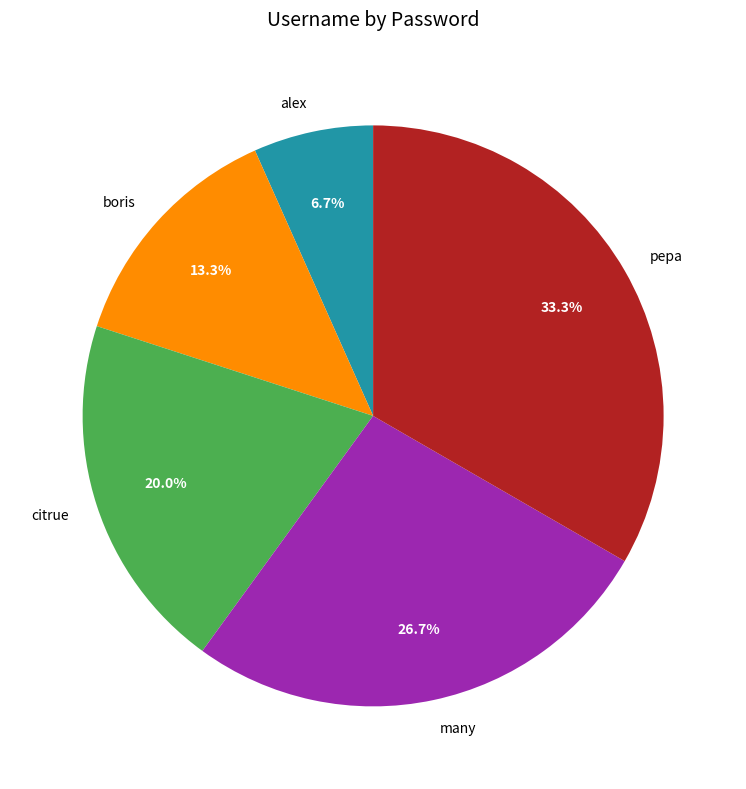

Rank the categories by value from highest to lowest.

pepa, many, citrue, boris, alex